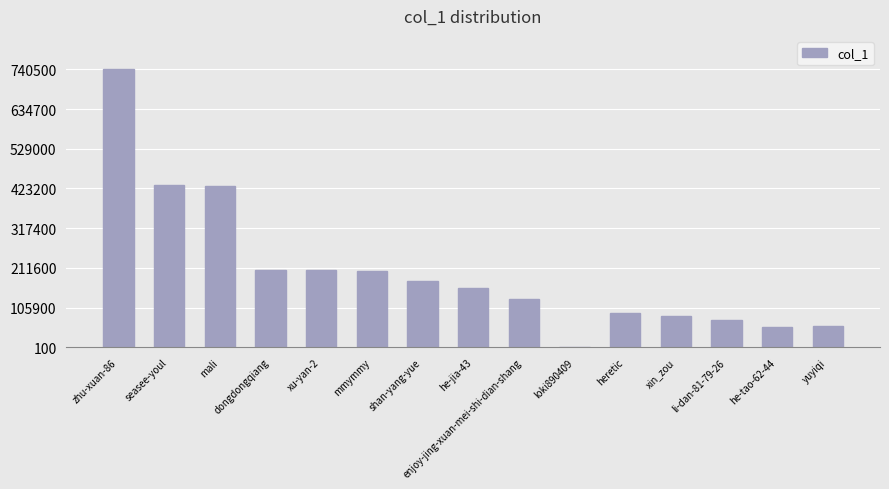

Which has a higher value, li-dan-81-79-26 or mmymmy?

mmymmy